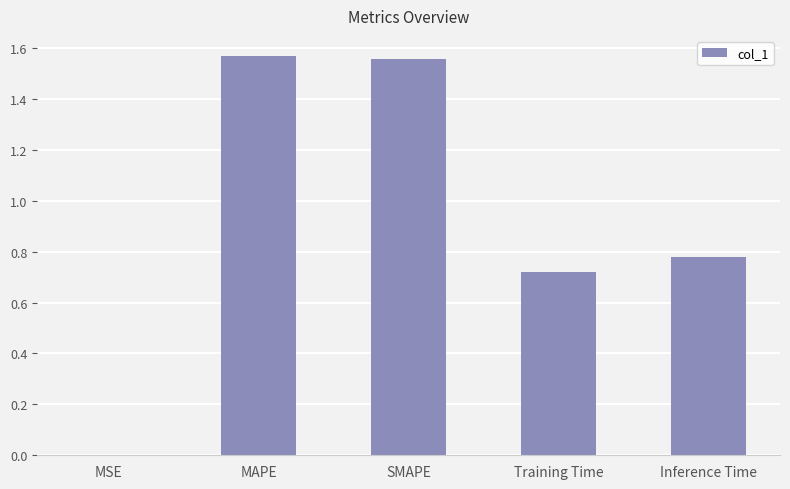

What is the sum of the values at SMAPE and MAPE?

3.1